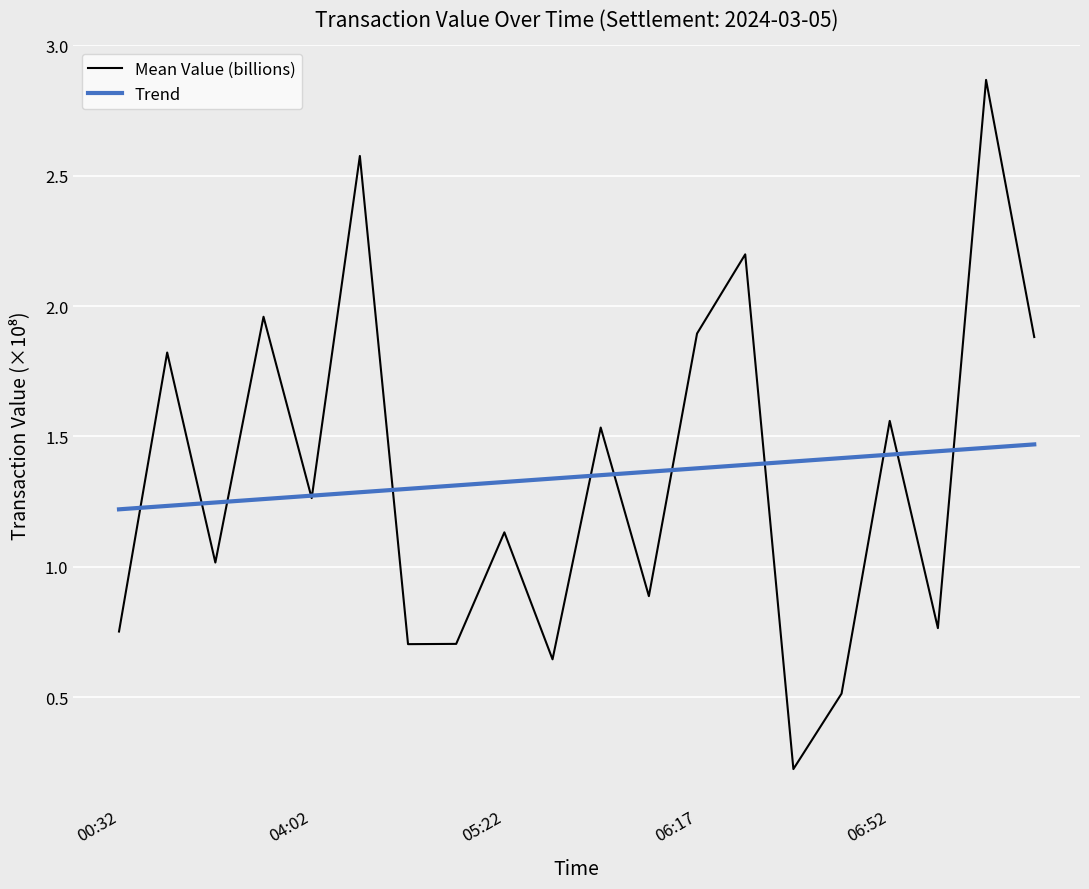

How many interior local peaks (higher than both neighbors) does the data have?

8